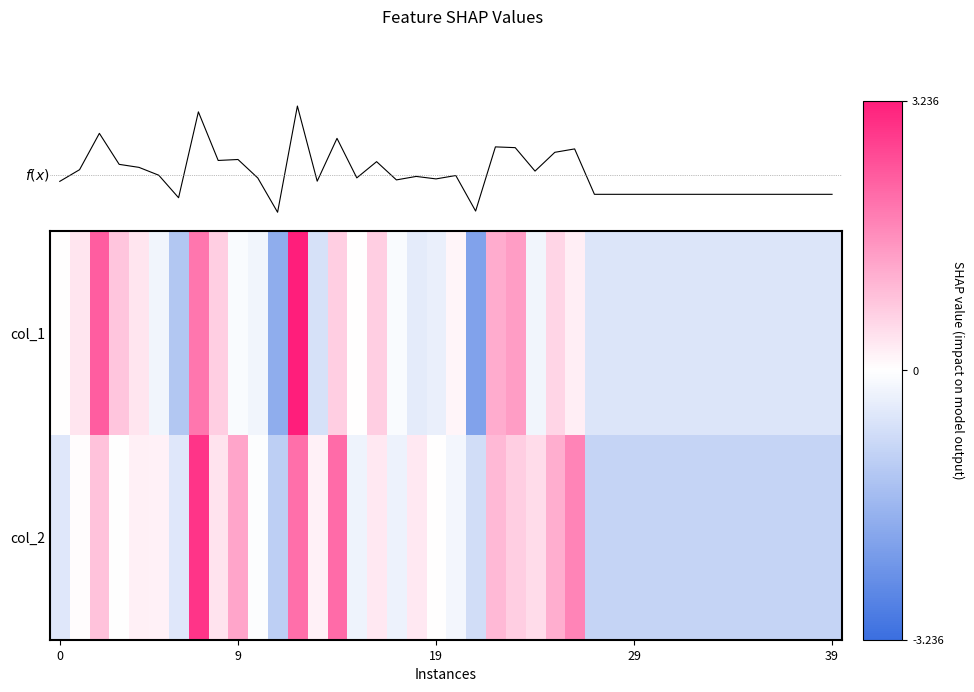

What is the difference between the maximum and minimum values in the col_2 series?

3.9